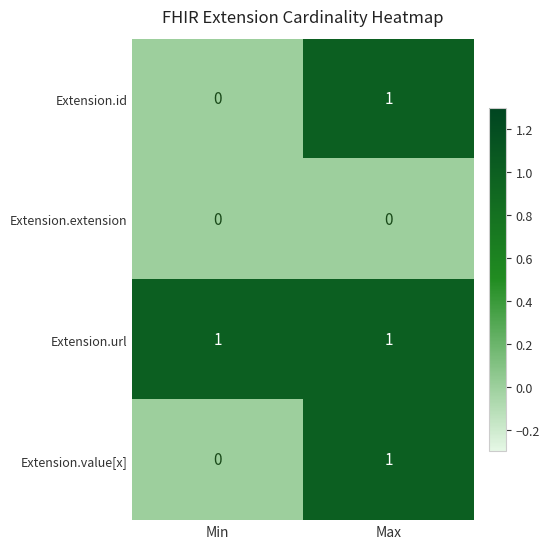

List the labels in order of Extension.value[x] value, smallest first.

Min, Max